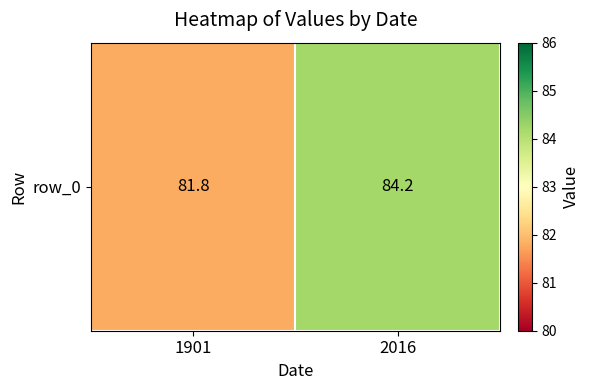

What is the change in value from 1901 to 2016?

+2.4